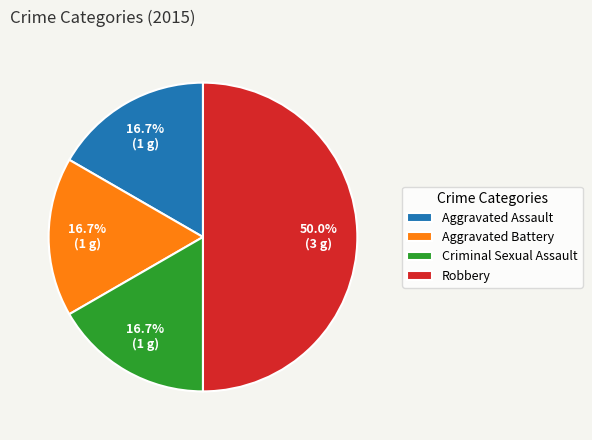

Which slice is the largest?

Robbery